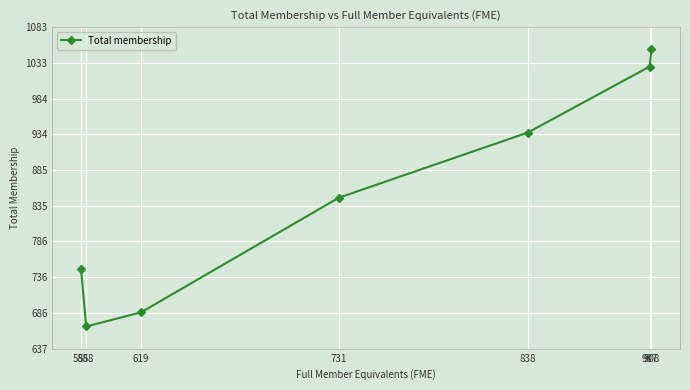

Approximately how many times larger is the value at 908 compared to 588?

1.6